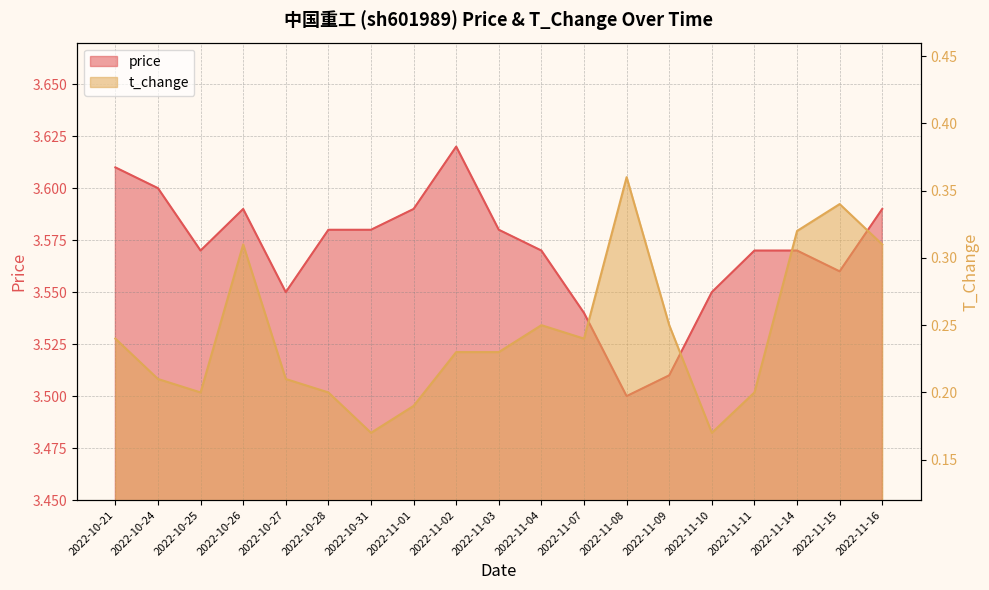

Which category has the highest value in the t_change series?

2022-11-08